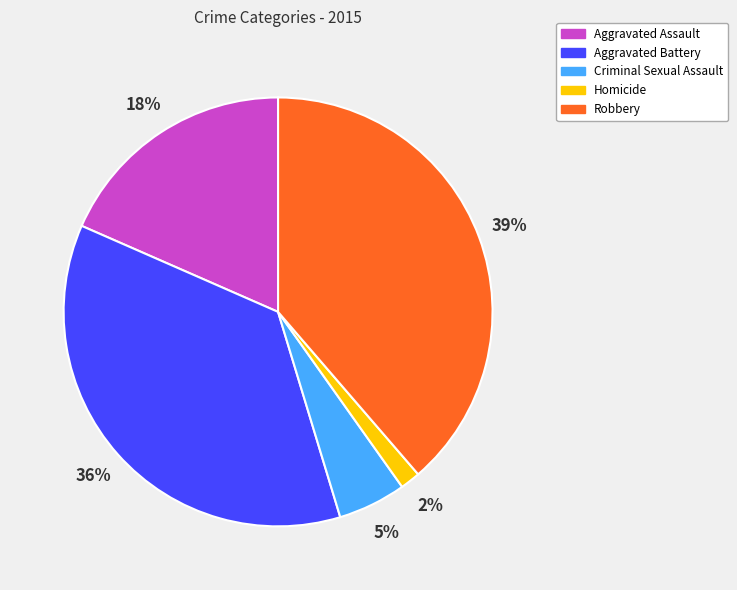

How many slices are in this pie chart?

5